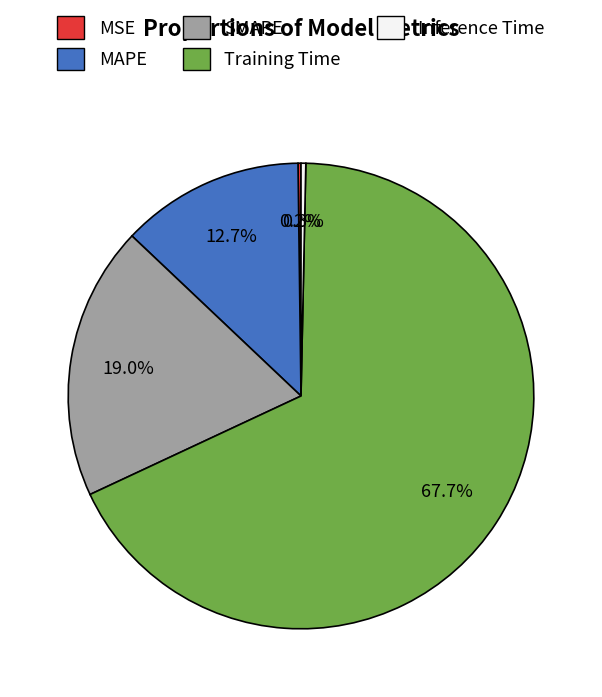

To the nearest percent, what is the difference between the largest and smallest slice percentages?

68%